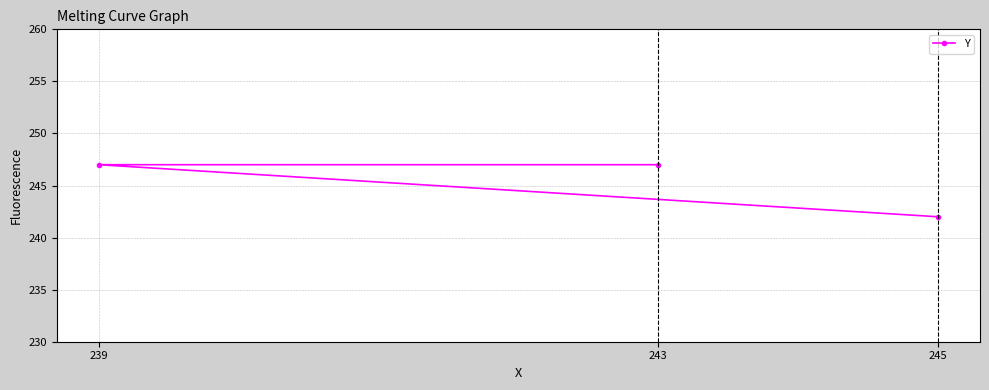

Reading left to right, extract all data points from this chart.

239=247	243=247	245=242